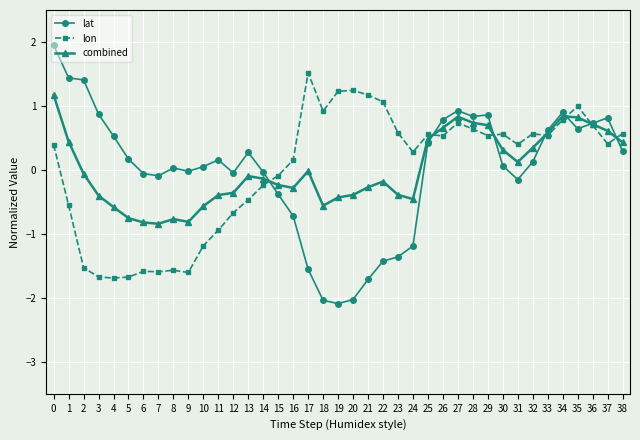

Is the value of combined at 21 greater than the value of lat at 19?

Yes